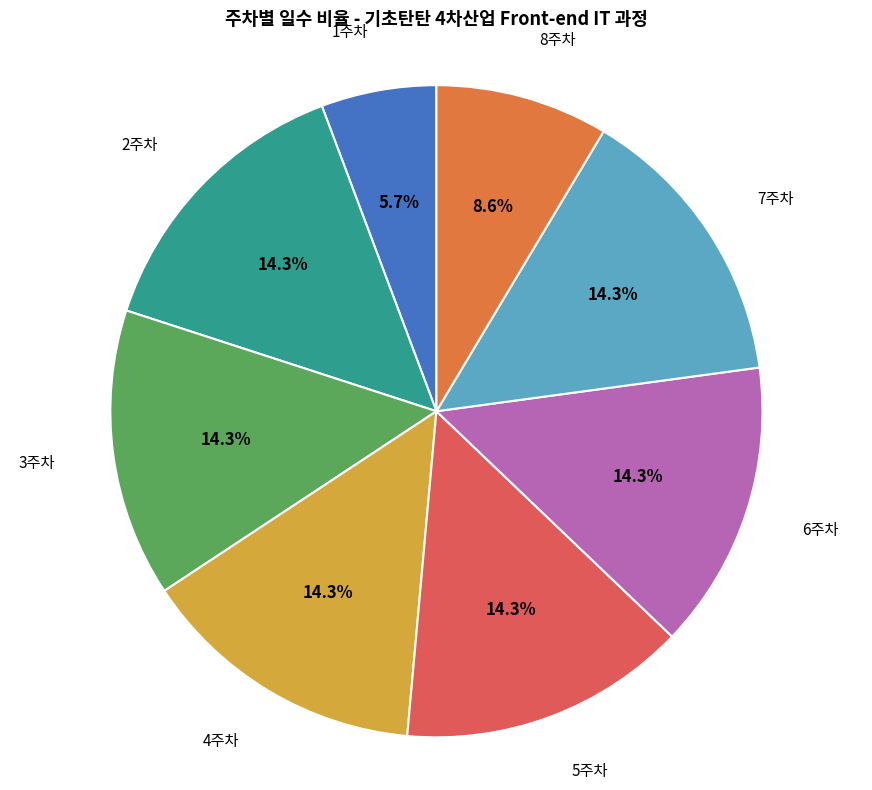

Count the number of slices in the pie.

8